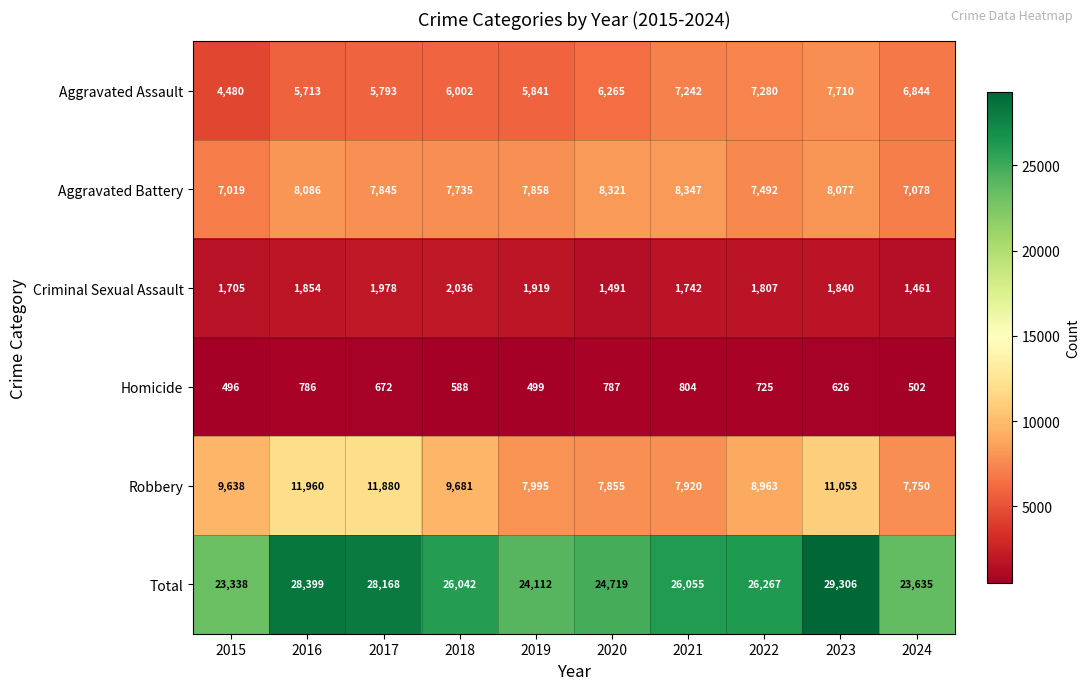

The value of Aggravated Battery at 2018 is 11558. True or false?

False